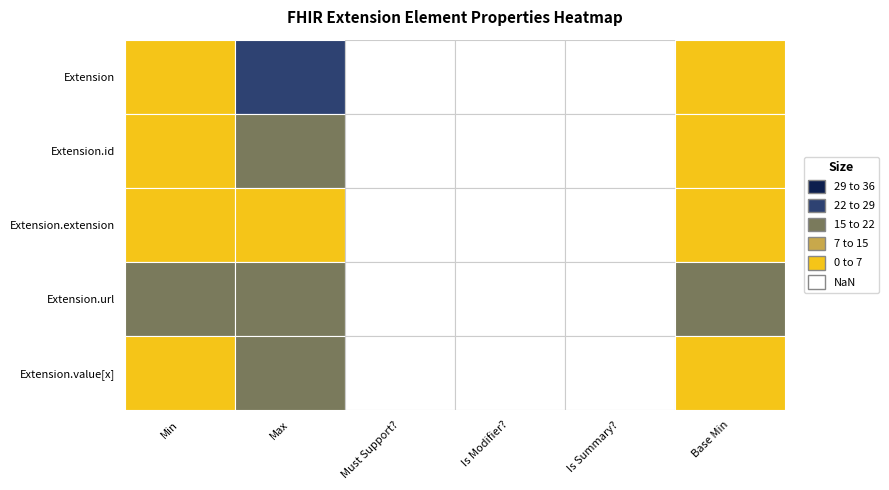

Read the Extension.value[x] value at 1.

1